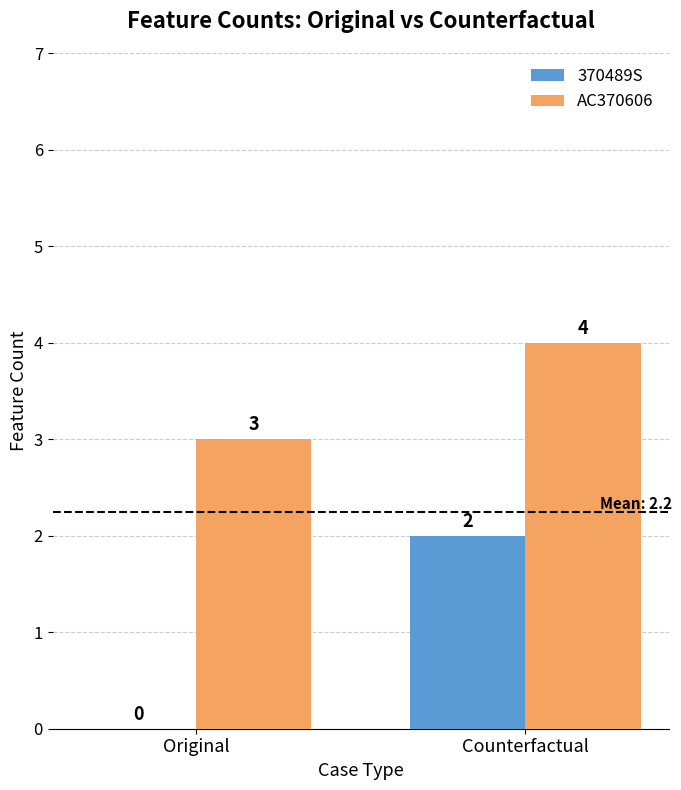

The AC370606 series shows 4 at Counterfactual. True or false?

True